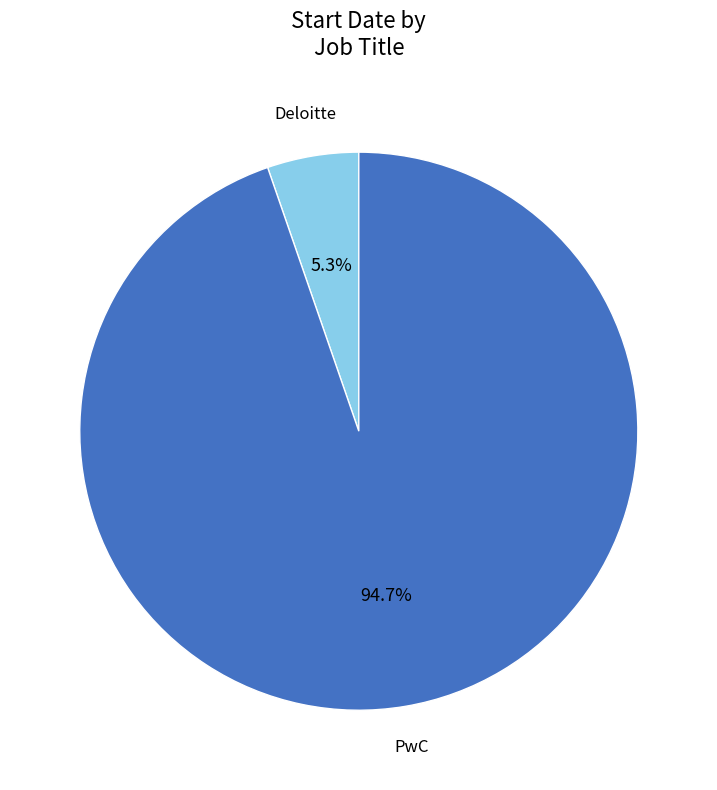

To the nearest percent, what portion does Deloitte represent?

5%